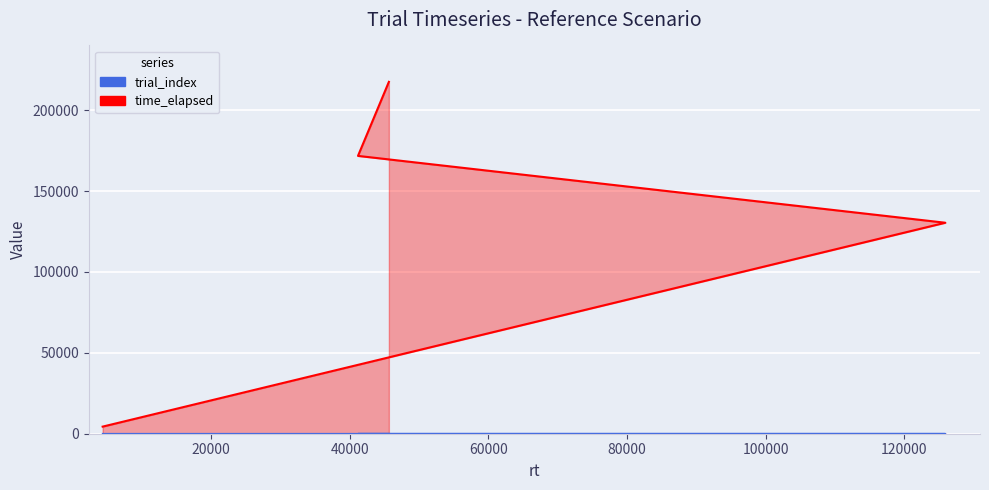

Count the time_elapsed values in the range 130412 to 217492.

3